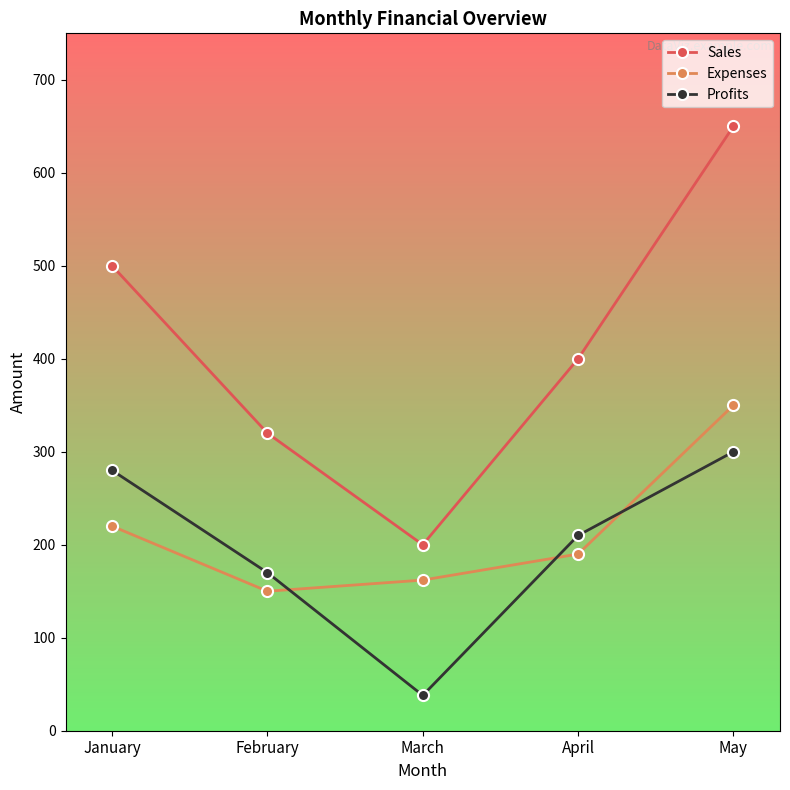

True or false: Profits and Sales cross at least once.

False